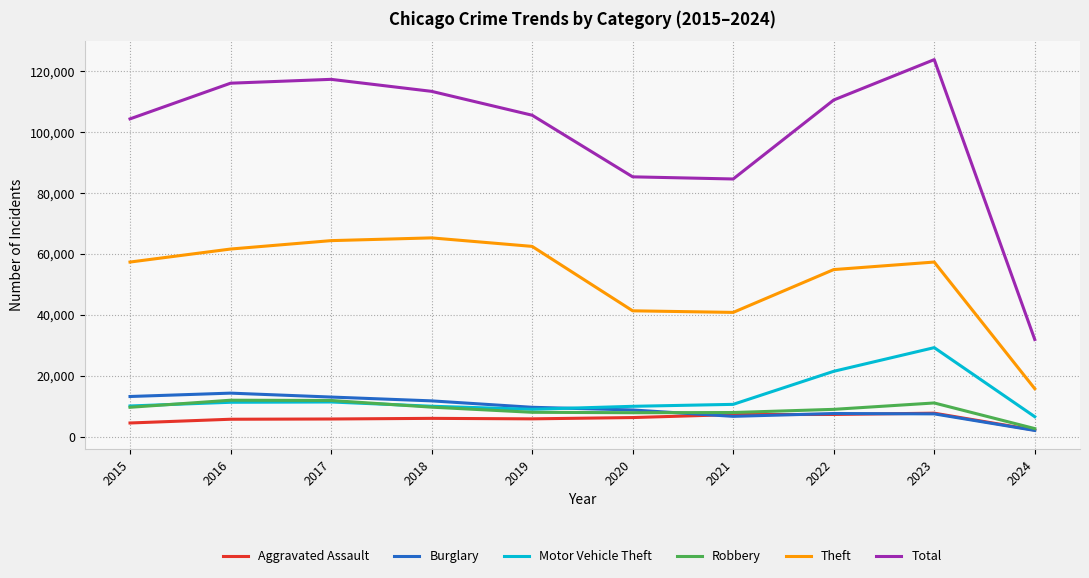

The value of Theft at 2020 is 41332. True or false?

True